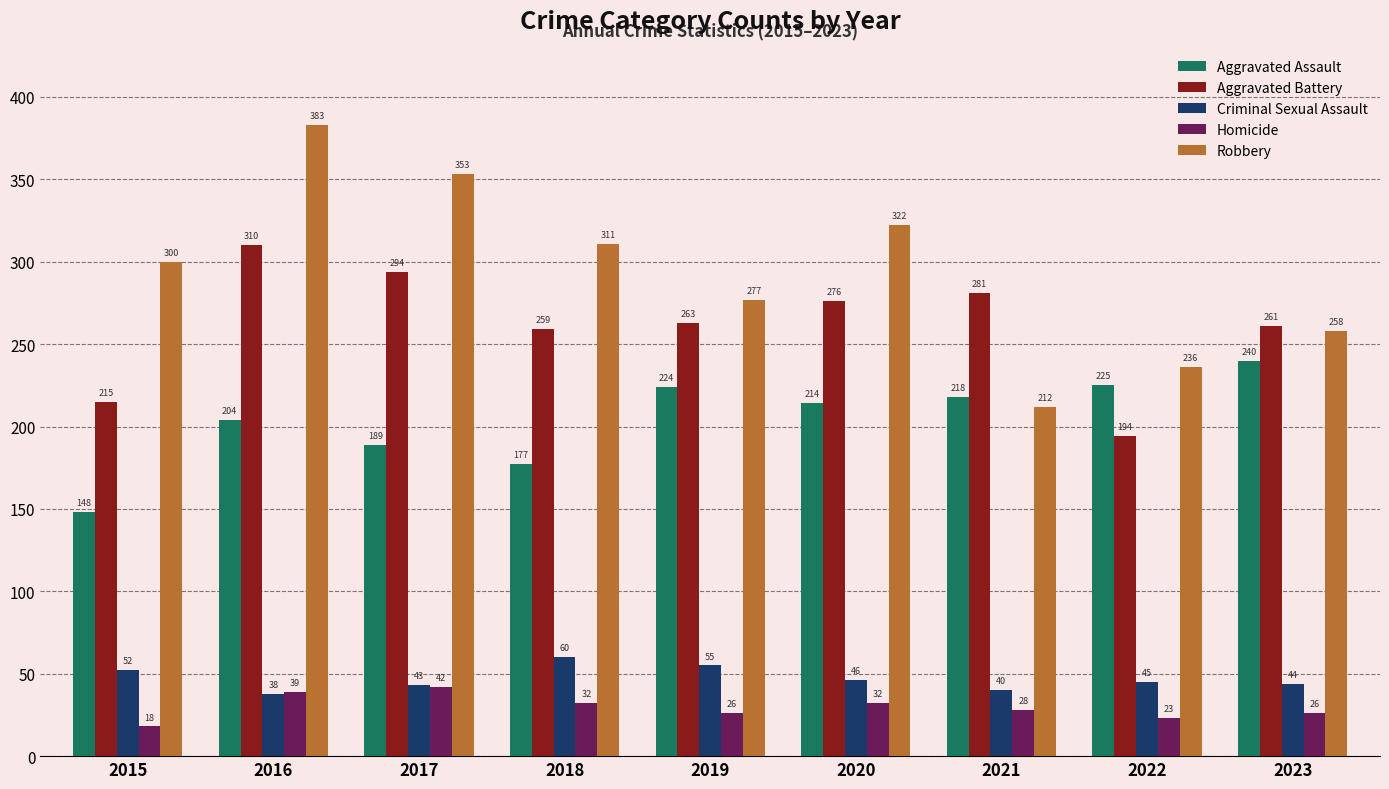

What is the sum of the Aggravated Battery values at 2016 and 2021?

591